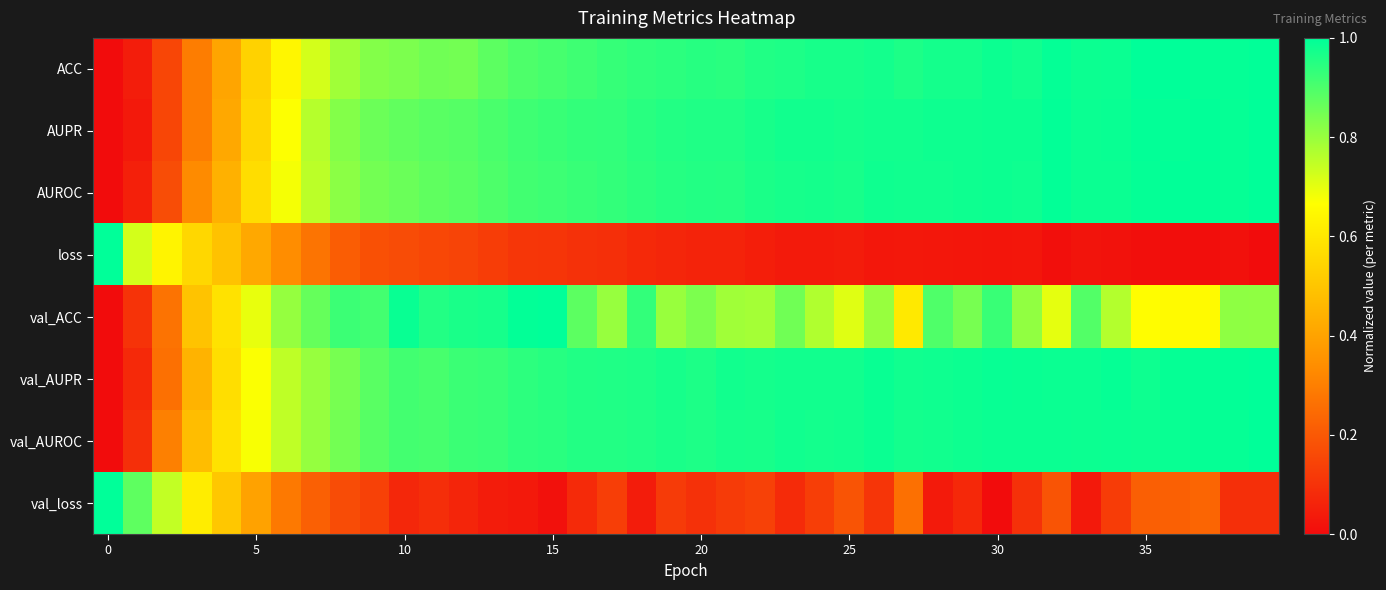

Which series has the largest range (max minus min)?

ACC